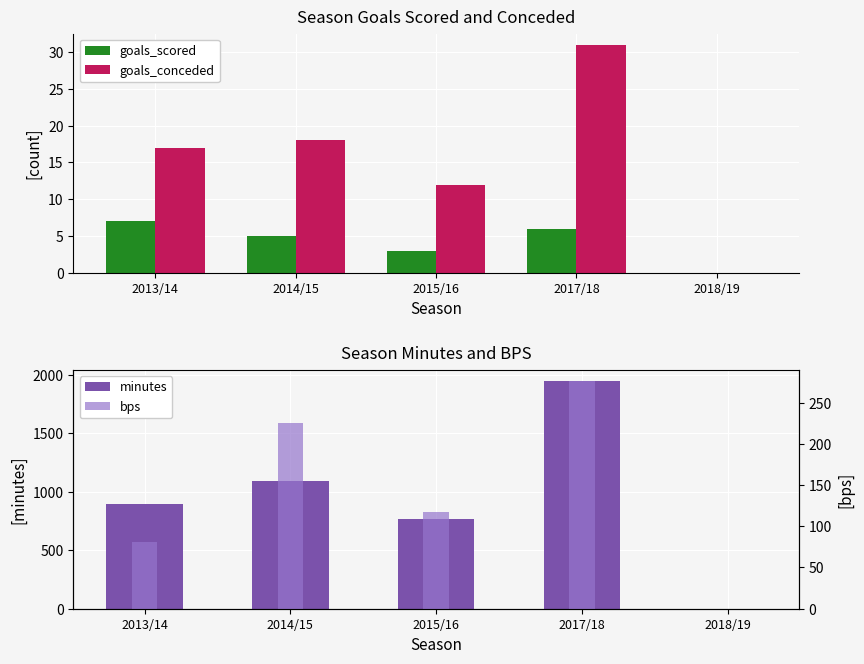

What position from the right is 2017/18?

2